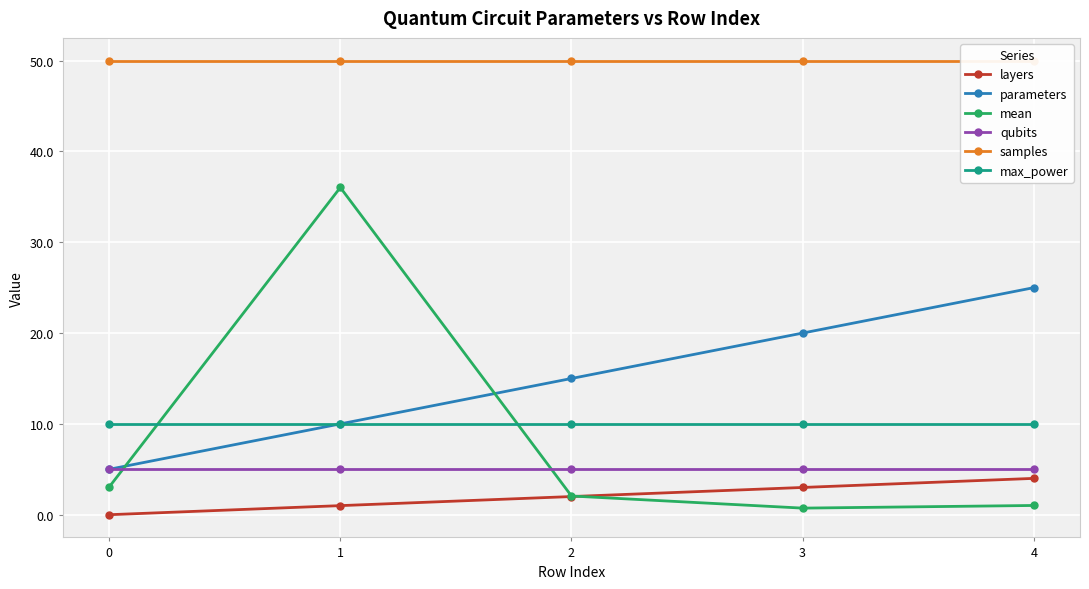

What is the sum of the qubits values at 3 and 1?

10.0